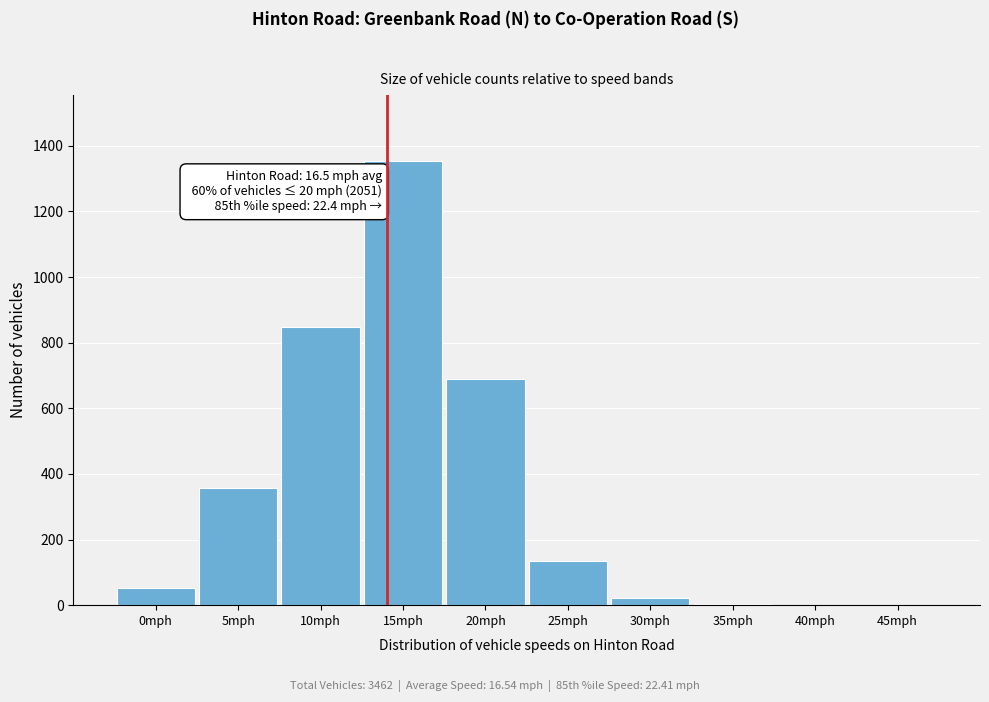

What is the change in value from 15mph to 45mph?

-1353